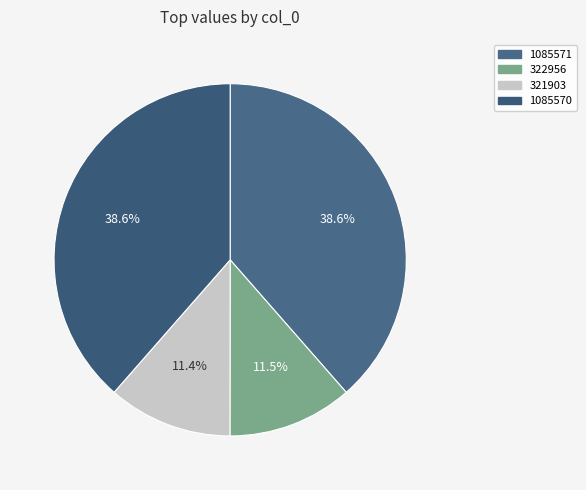

Which has a higher value, 1085571 or 1085570?

1085571